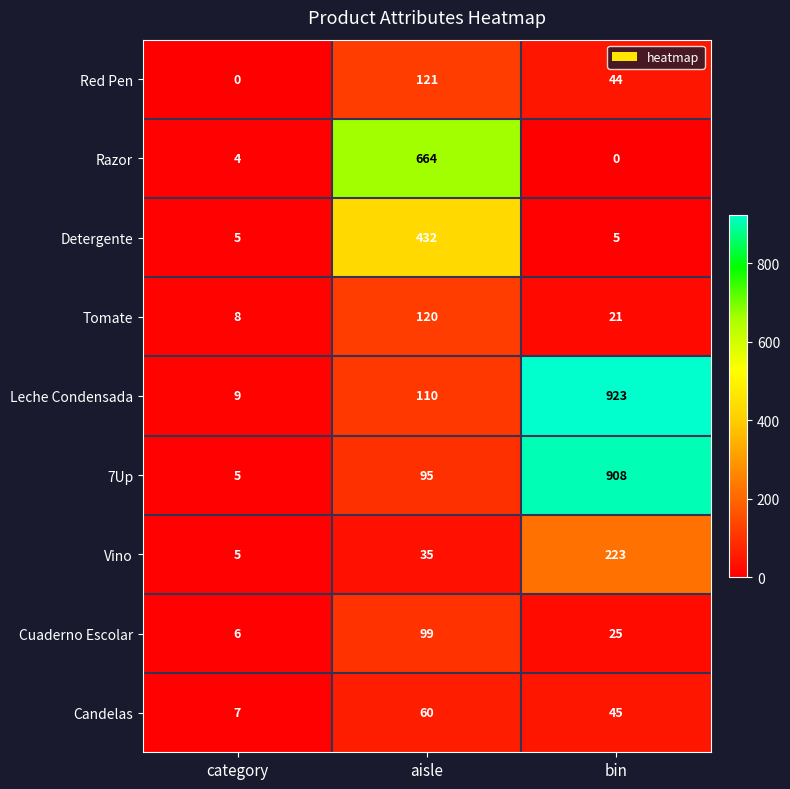

How many distinct data groups are displayed?

9